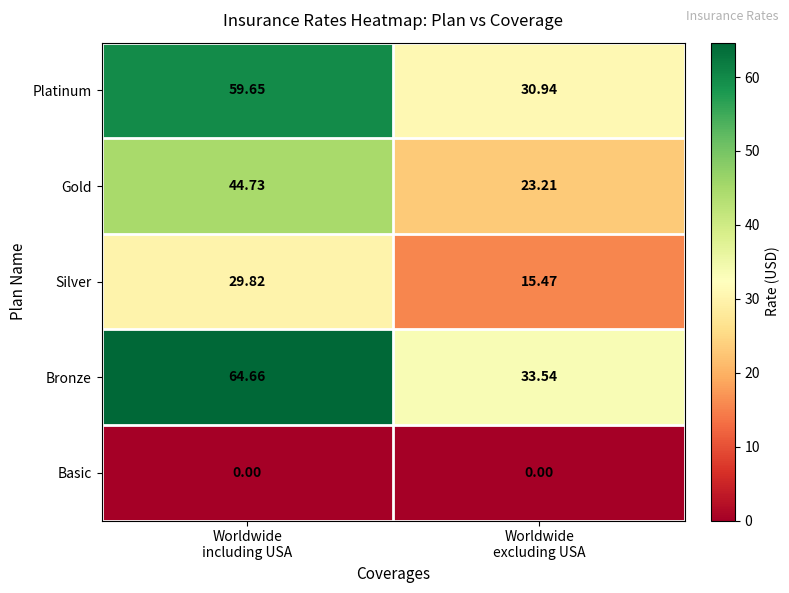

Which series has the largest range (max minus min)?

Bronze